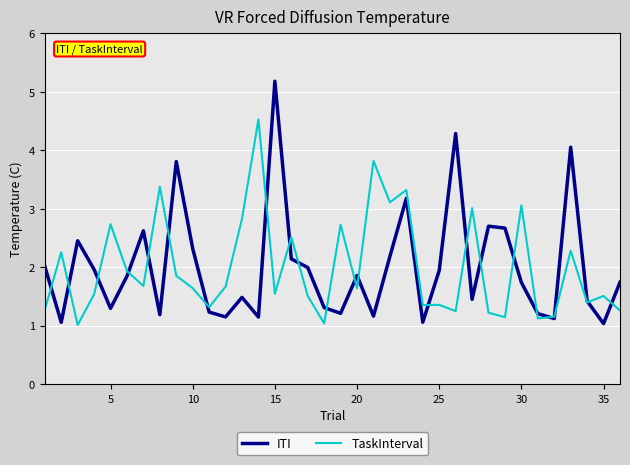

What is the difference between the maximum and second lowest values in the TaskInterval series?

3.5